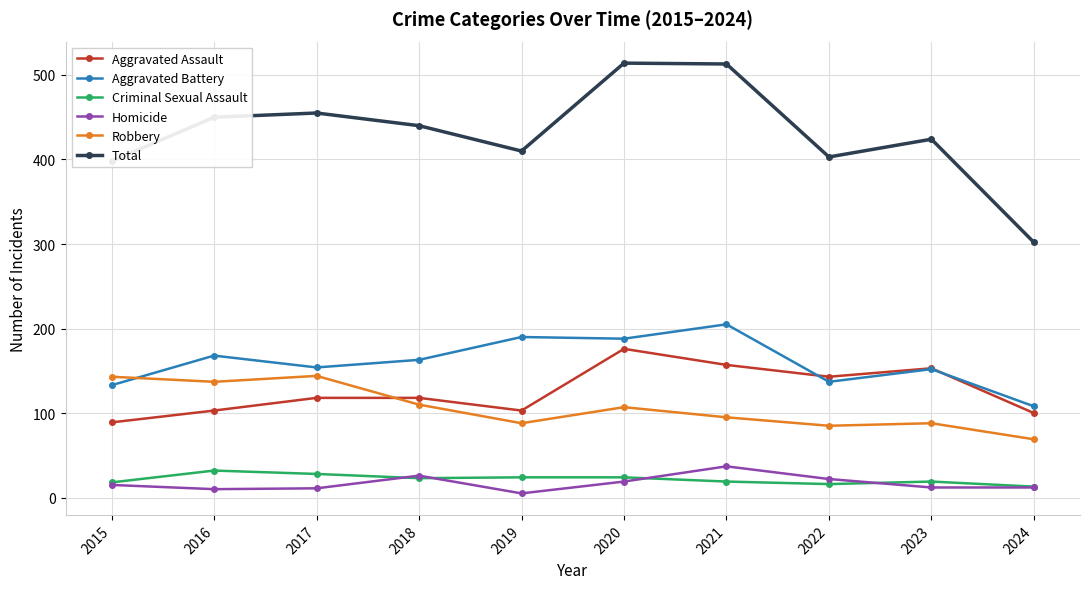

What is the value of the Criminal Sexual Assault point at the 3rd from the left?

28